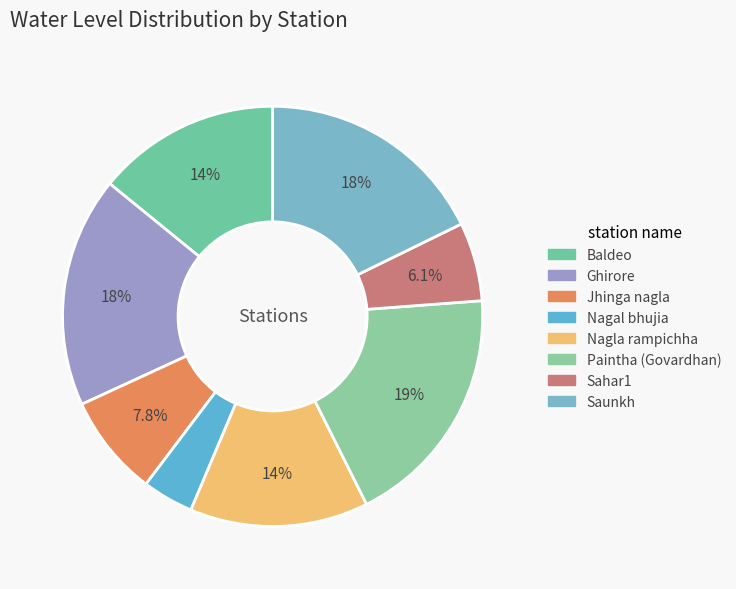

To the nearest percent, what is the difference between the largest and smallest slice percentages?

15%